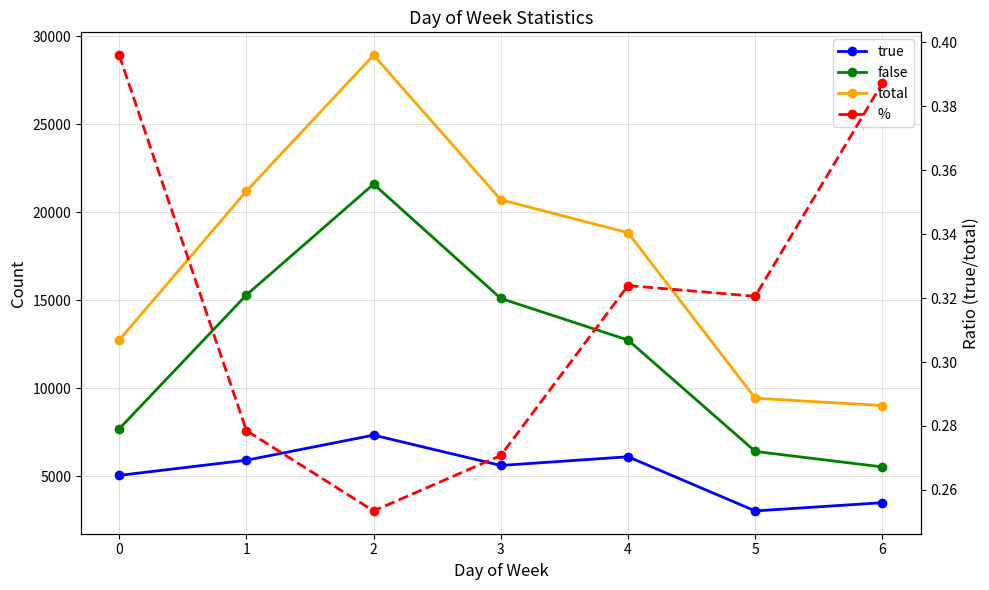

Reading right to left, transcribe all the data shown in this chart.

true: 6=3492.0	5=3023.0	4=6103.0	3=5608.0	2=7333.0	1=5907.0	0=5043.0
false: 6=5524.0	5=6407.0	4=12738.0	3=15104.0	2=21604.0	1=15299.0	0=7691.0
total: 6=9016.0	5=9430.0	4=18841.0	3=20712.0	2=28937.0	1=21206.0	0=12734.0
%: 6=0.4	5=0.3	4=0.3	3=0.3	2=0.3	1=0.3	0=0.4